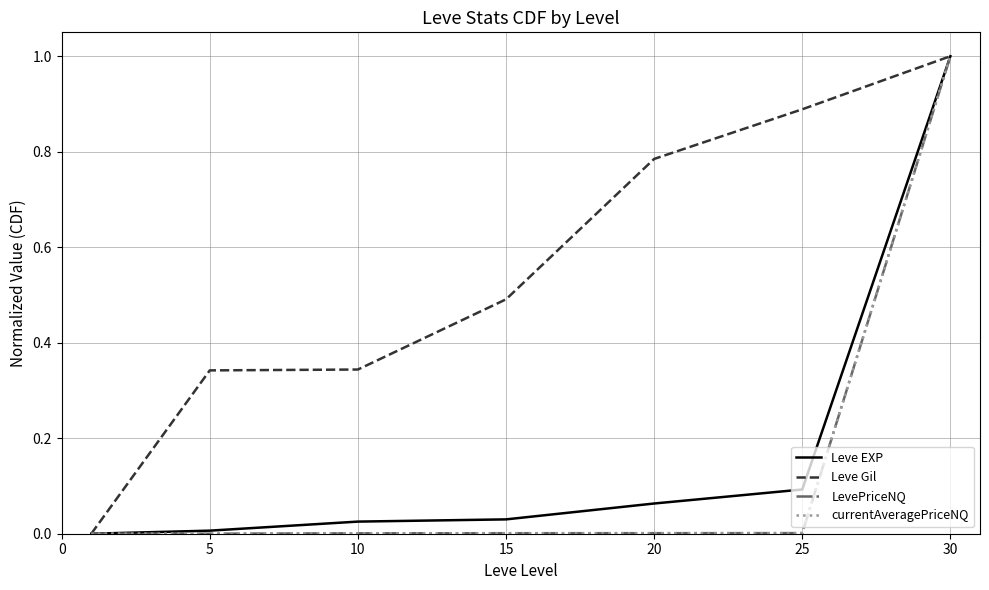

What is the maximum value shown in the chart?

1.0